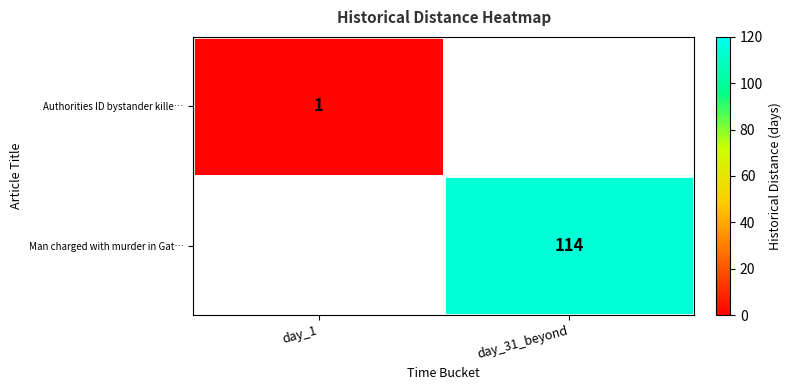

Is it true that Man charged with murder in Gat… equals 185 at day_31_beyond?

False